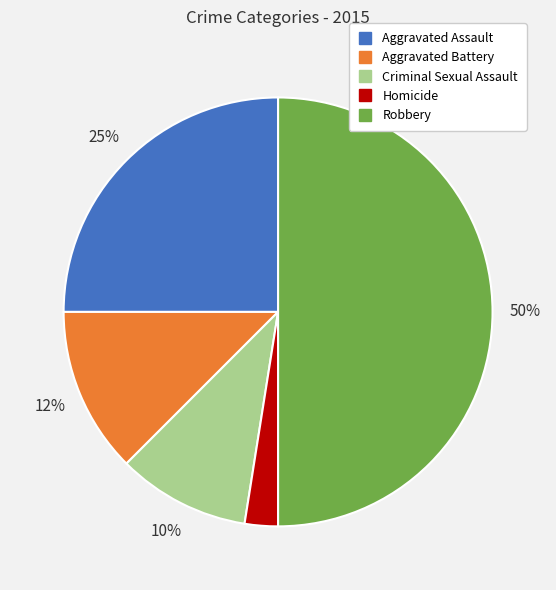

To the nearest percent, what is the difference between the Aggravated Assault and Criminal Sexual Assault slice percentages?

15%